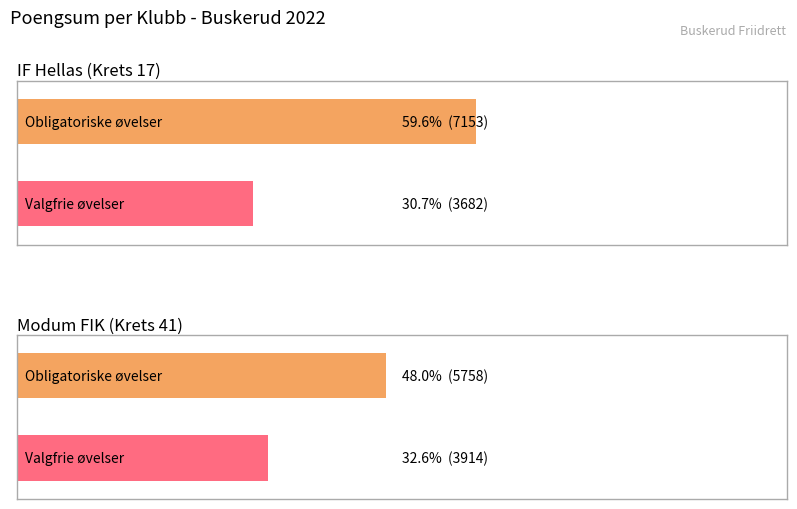

What is the difference between the highest and lowest values at Modum FIK (Krets 41)?

1844